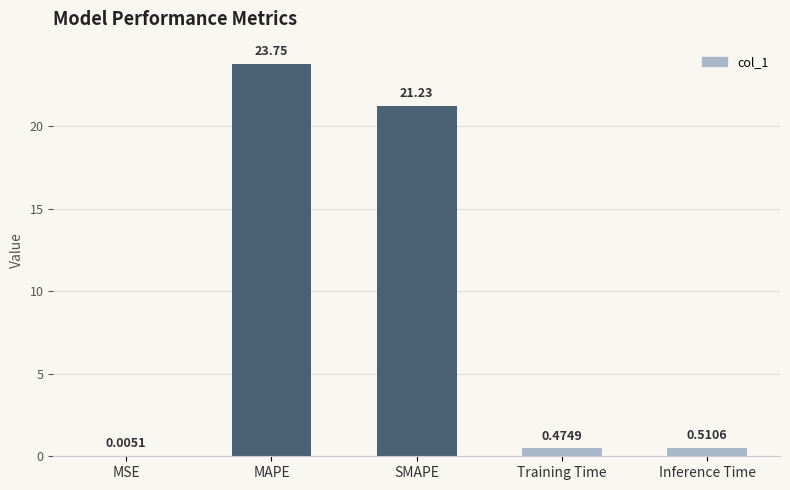

Which has a higher value, MAPE or SMAPE?

MAPE